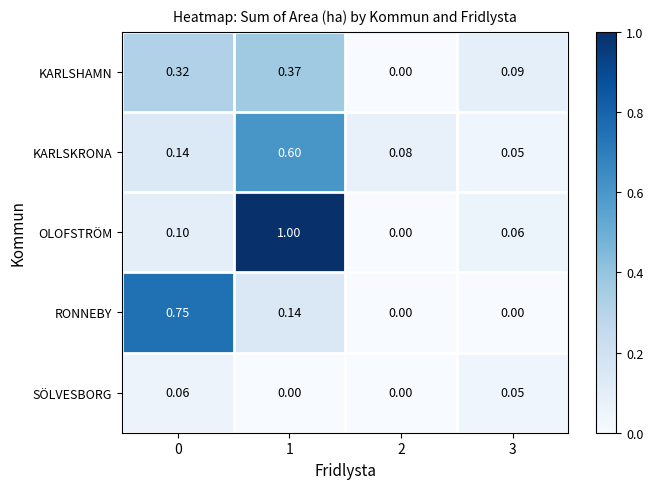

At which category does the chart reach its peak across all series?

1